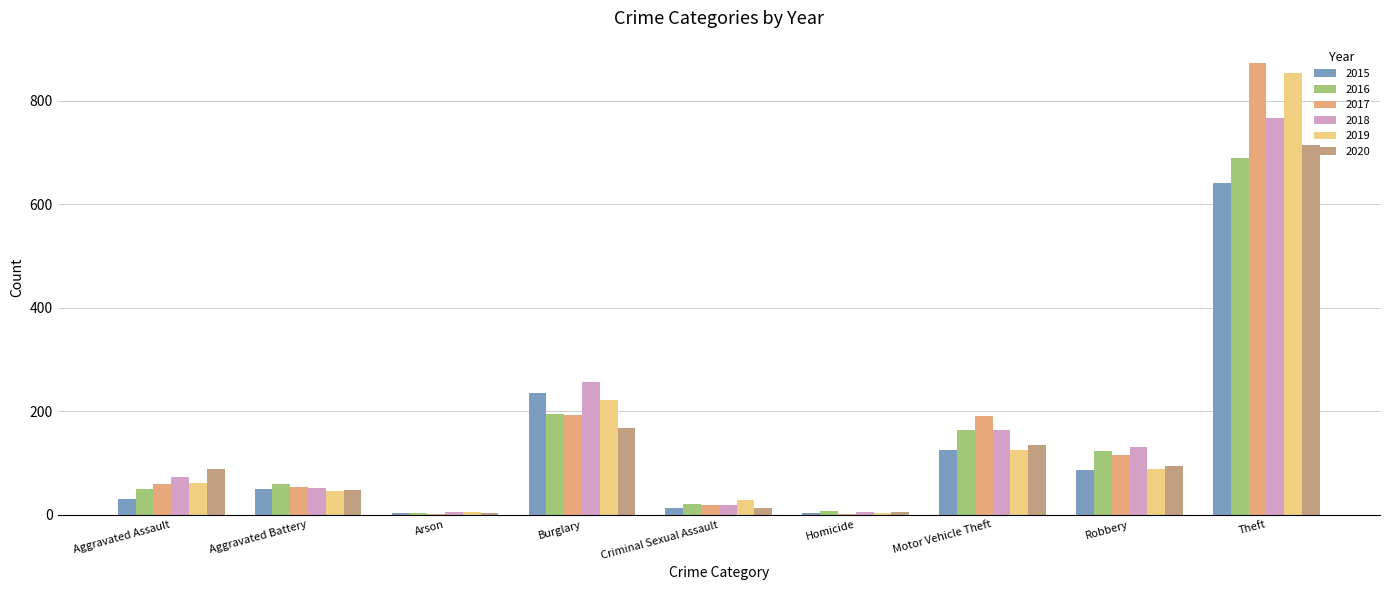

What value does the 2018 series have at Criminal Sexual Assault, to the nearest 10?

20